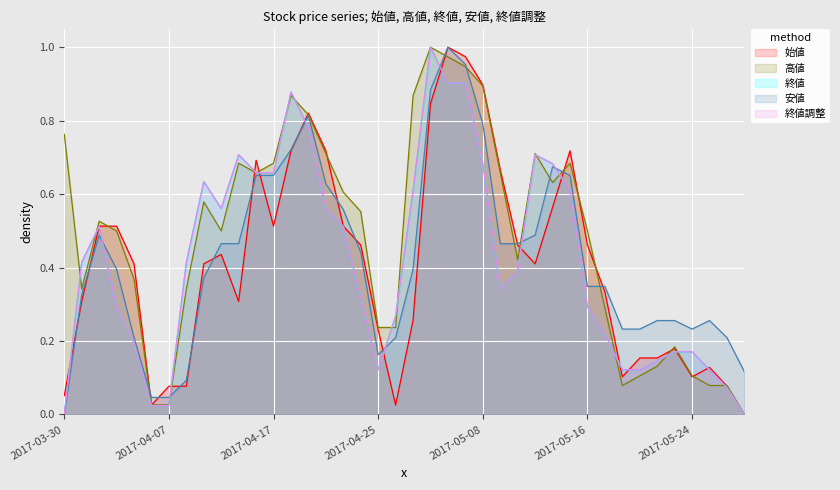

True or false: 終値調整 and 終値 intersect in this chart.

False